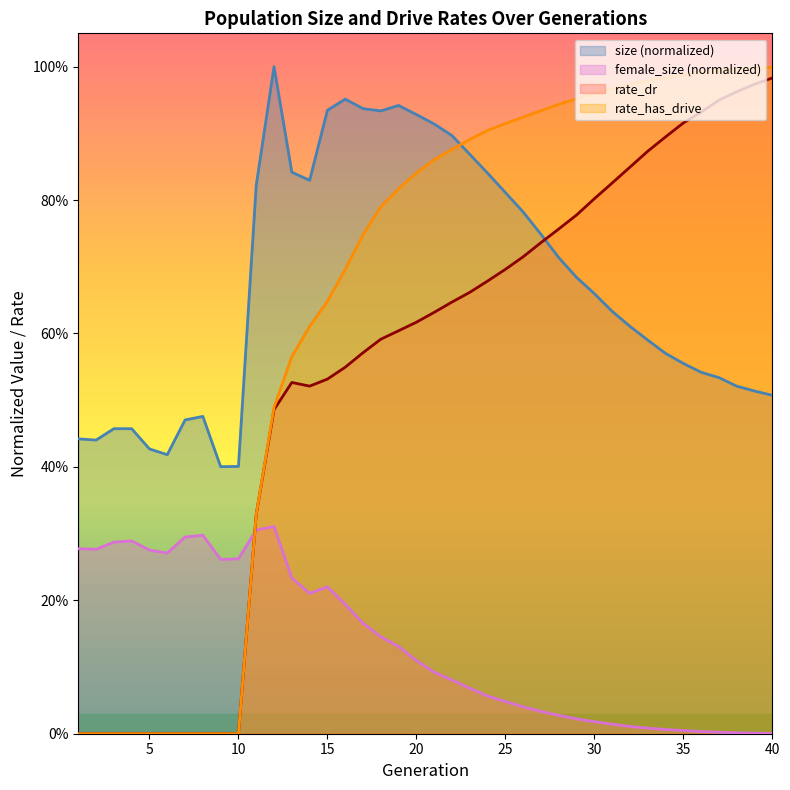

True or false: rate_dr and rate_has_drive intersect in this chart.

False